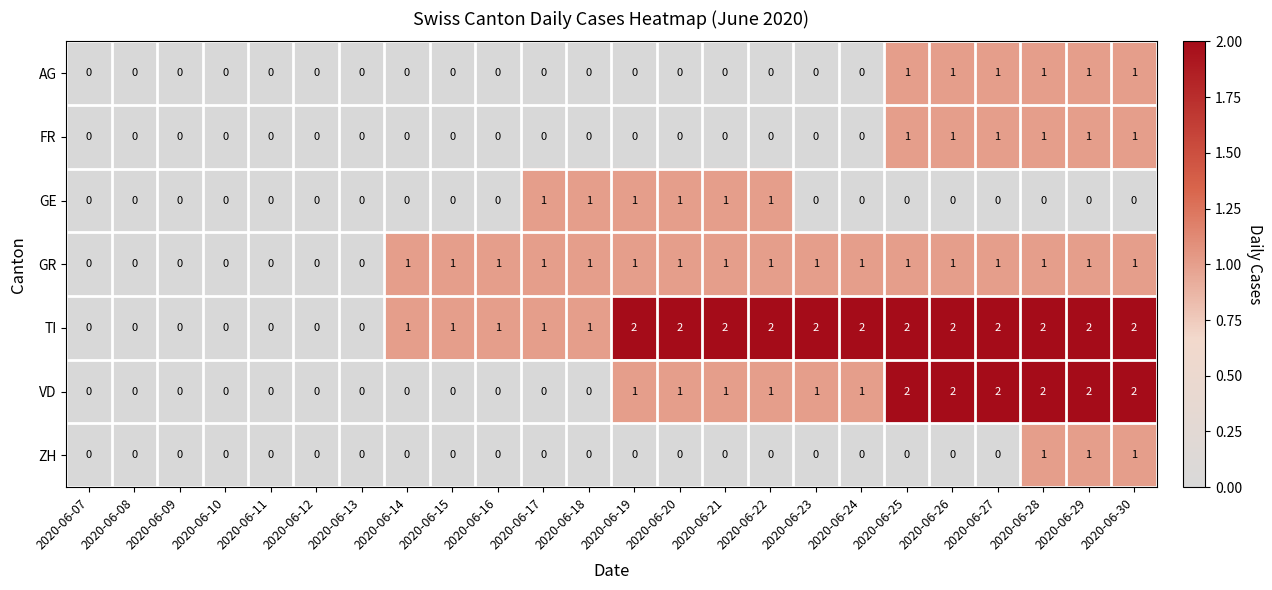

How many values in the TI series are below 2?

12